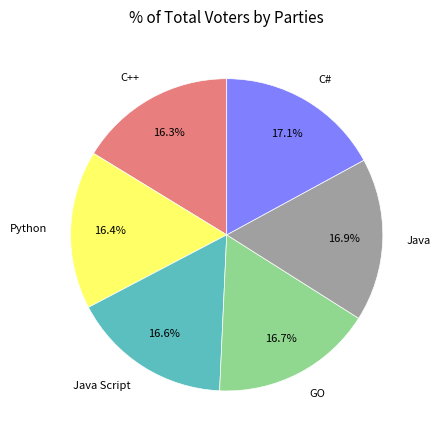

Approximately how many times larger is the value at C++ compared to Python?

1.0